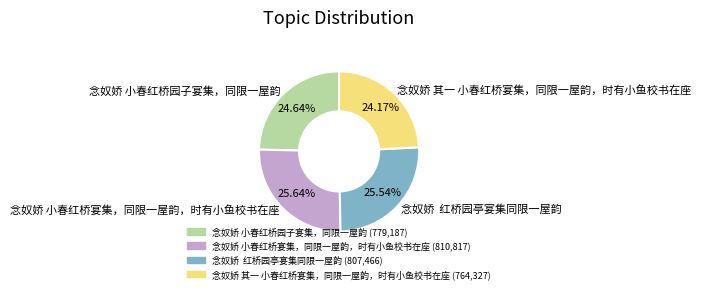

Does 念奴娇 小春红桥园子宴集，同限一屋韵 account for over 50% of the chart?

No